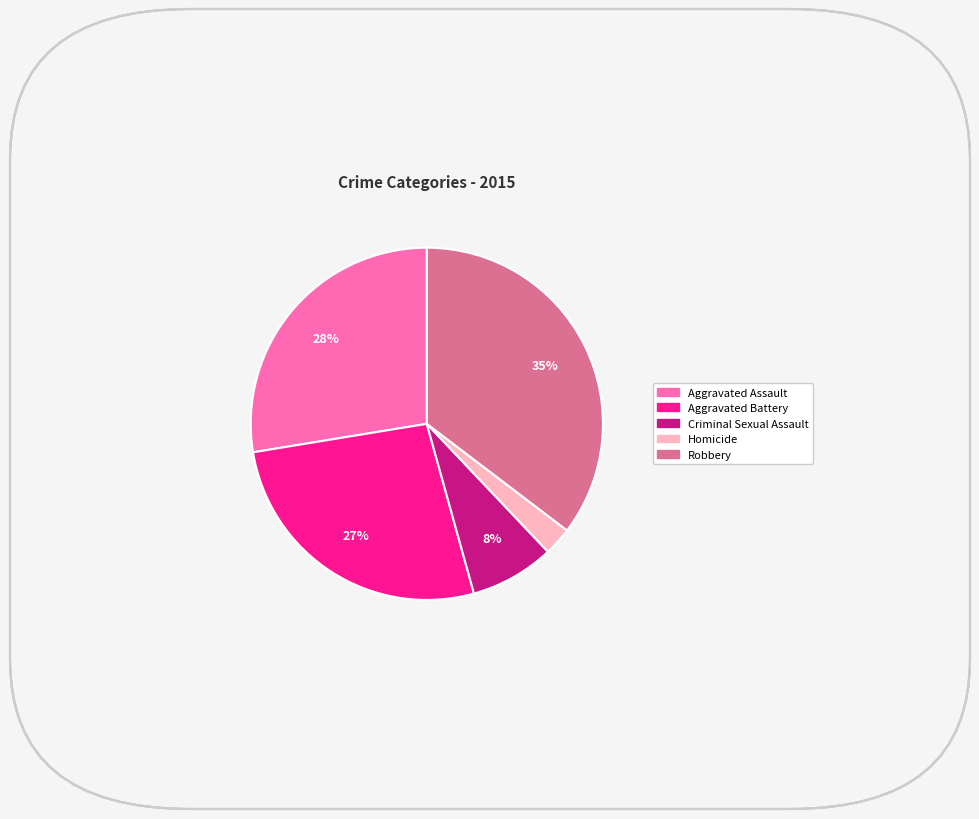

Count the number of slices in the pie.

5